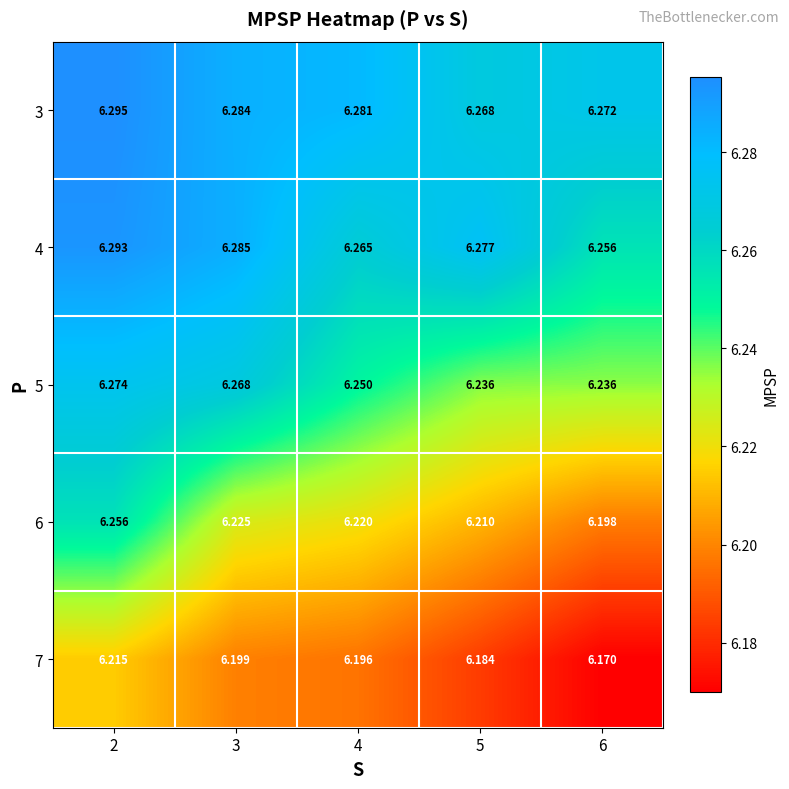

At 4, list the series in order from smallest to largest.

7, 6, 5, 4, 3